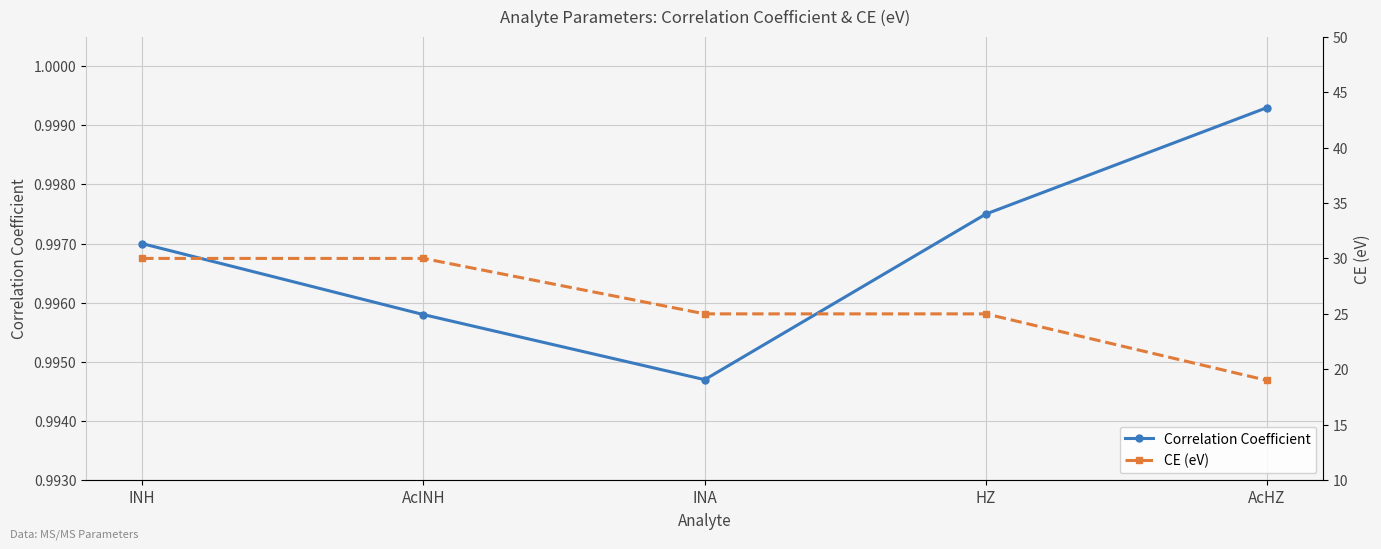

At which category does the chart reach its minimum across all series?

INA